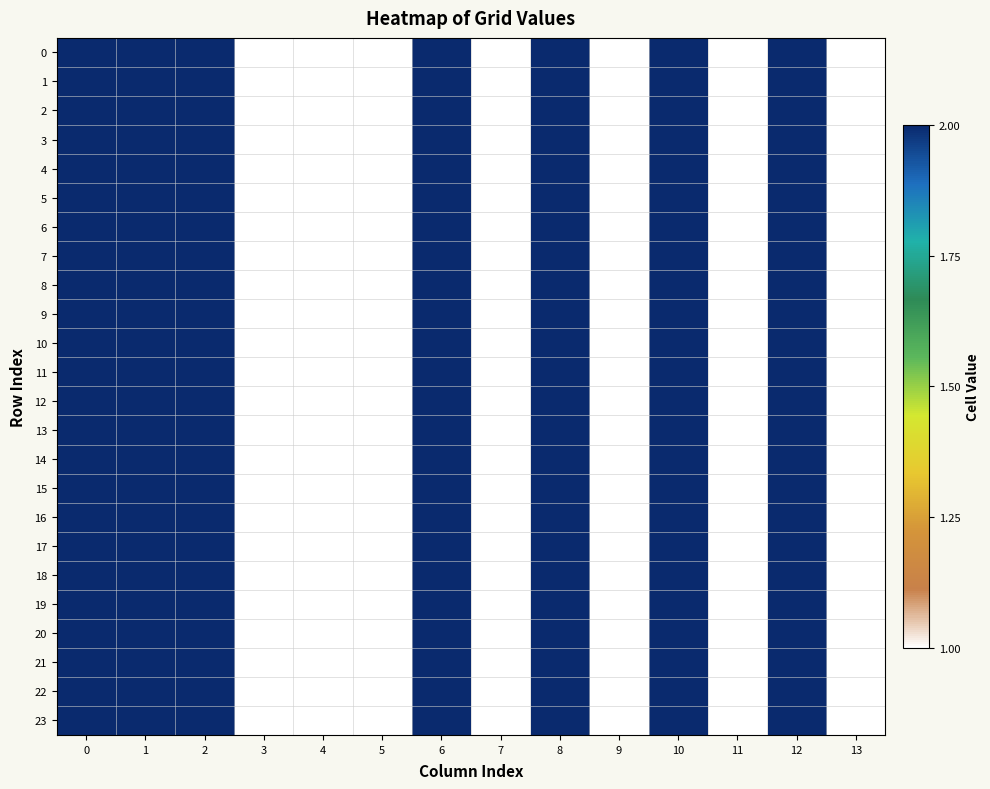

At how many categories does at least one series exceed 1?

7